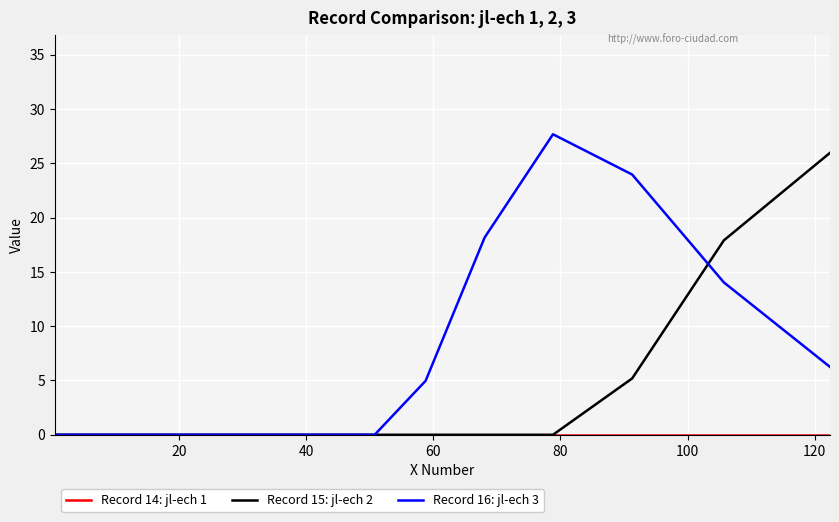

How many lines are shown in the chart?

3